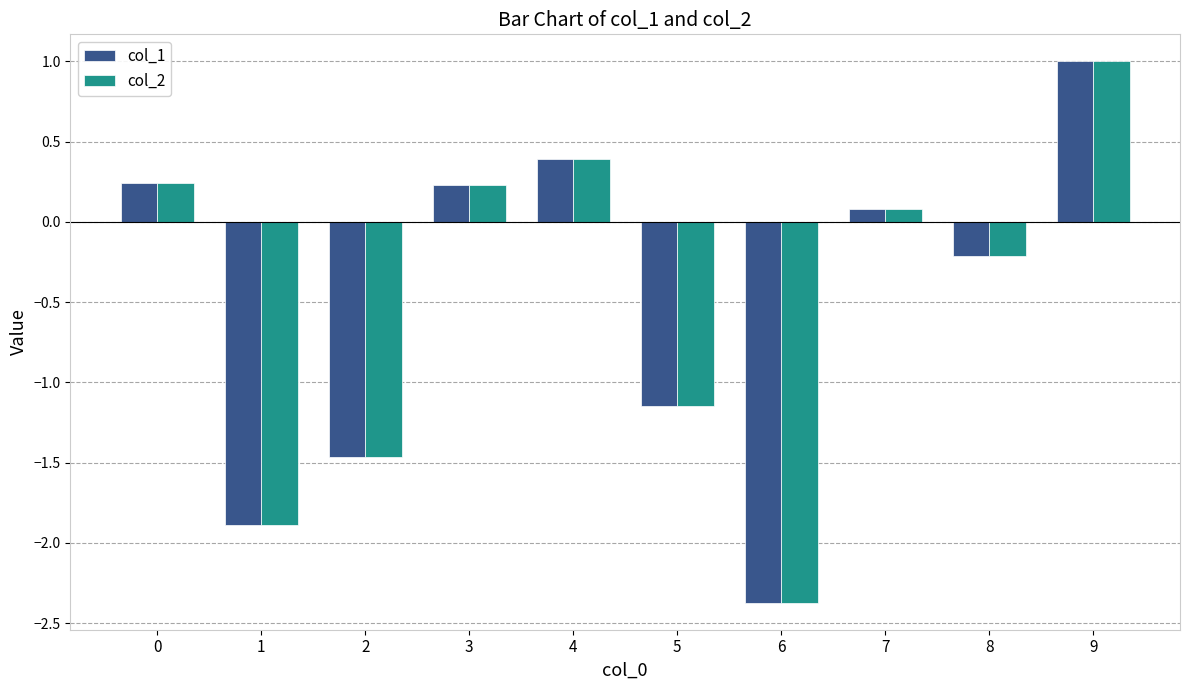

How many values in col_2 are above zero?

5